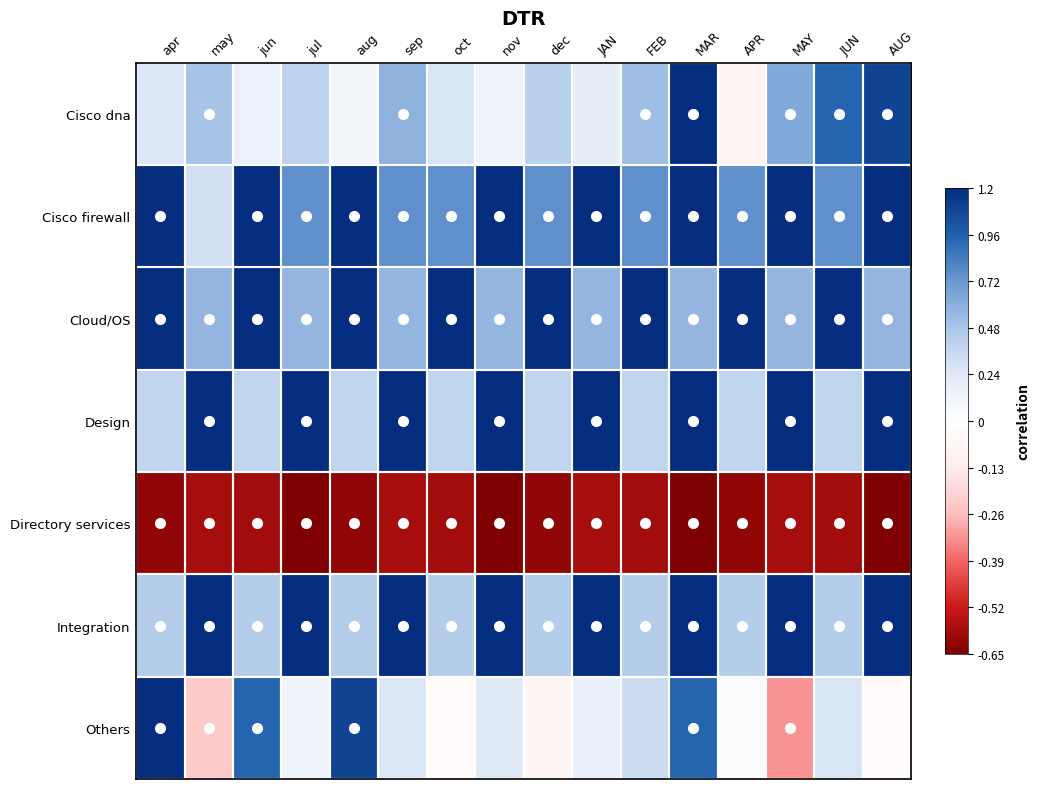

Reading left to right, list all the values displayed in this chart.

Cisco dna: apr=0.2	may=0.4	jun=0.1	jul=0.3	aug=0.1	sep=0.5	oct=0.2	nov=0.1	dec=0.3	JAN=0.2	FEB=0.4	MAR=1.0	APR=-0.1	MAY=0.5	JUN=0.8	AUG=0.9
Cisco firewall: apr=1.0	may=0.3	jun=1.0	jul=0.6	aug=1.0	sep=0.6	oct=0.6	nov=1.0	dec=0.6	JAN=1.0	FEB=0.6	MAR=1.0	APR=0.6	MAY=1.0	JUN=0.6	AUG=1.0
Cloud/OS: apr=1.0	may=0.5	jun=1.0	jul=0.5	aug=1.0	sep=0.5	oct=1.0	nov=0.5	dec=1.0	JAN=0.5	FEB=1.0	MAR=0.5	APR=1.0	MAY=0.5	JUN=1.0	AUG=0.5
Design: apr=0.3	may=1.0	jun=0.3	jul=1.0	aug=0.3	sep=1.0	oct=0.3	nov=1.0	dec=0.3	JAN=1.0	FEB=0.3	MAR=1.0	APR=0.3	MAY=1.0	JUN=0.3	AUG=1.0
Directory services: apr=-1.0	may=-0.9	jun=-0.9	jul=-1.0	aug=-1.0	sep=-0.9	oct=-0.9	nov=-1.0	dec=-1.0	JAN=-0.9	FEB=-0.9	MAR=-1.0	APR=-1.0	MAY=-0.9	JUN=-0.9	AUG=-1.0
Integration: apr=0.4	may=1.0	jun=0.4	jul=1.0	aug=0.4	sep=1.0	oct=0.4	nov=1.0	dec=0.4	JAN=1.0	FEB=0.4	MAR=1.0	APR=0.4	MAY=1.0	JUN=0.4	AUG=1.0
Others: apr=1.0	may=-0.4	jun=0.8	jul=0.1	aug=0.9	sep=0.2	oct=-0.0	nov=0.2	dec=-0.1	JAN=0.1	FEB=0.3	MAR=0.8	APR=0.0	MAY=-0.5	JUN=0.2	AUG=-0.0